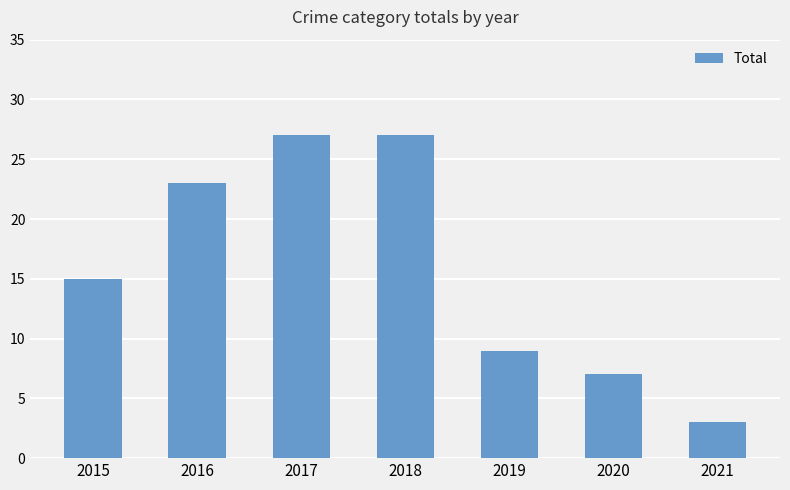

Is it true that the value at 2018 is 39?

False